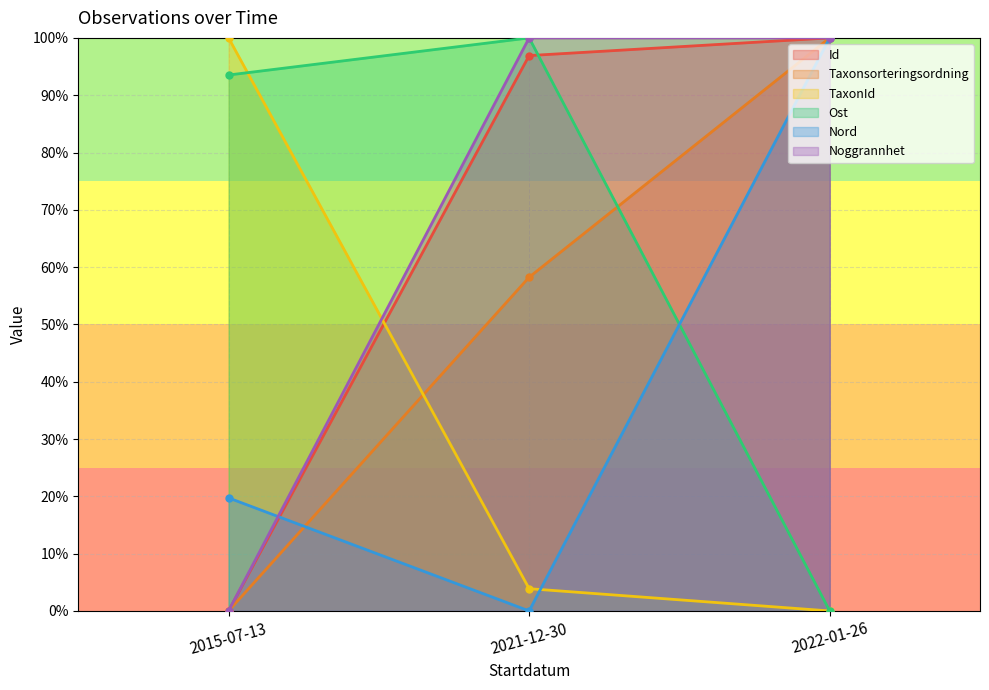

The Taxonsorteringsordning series shows 65.0 at 2022-01-26. True or false?

False